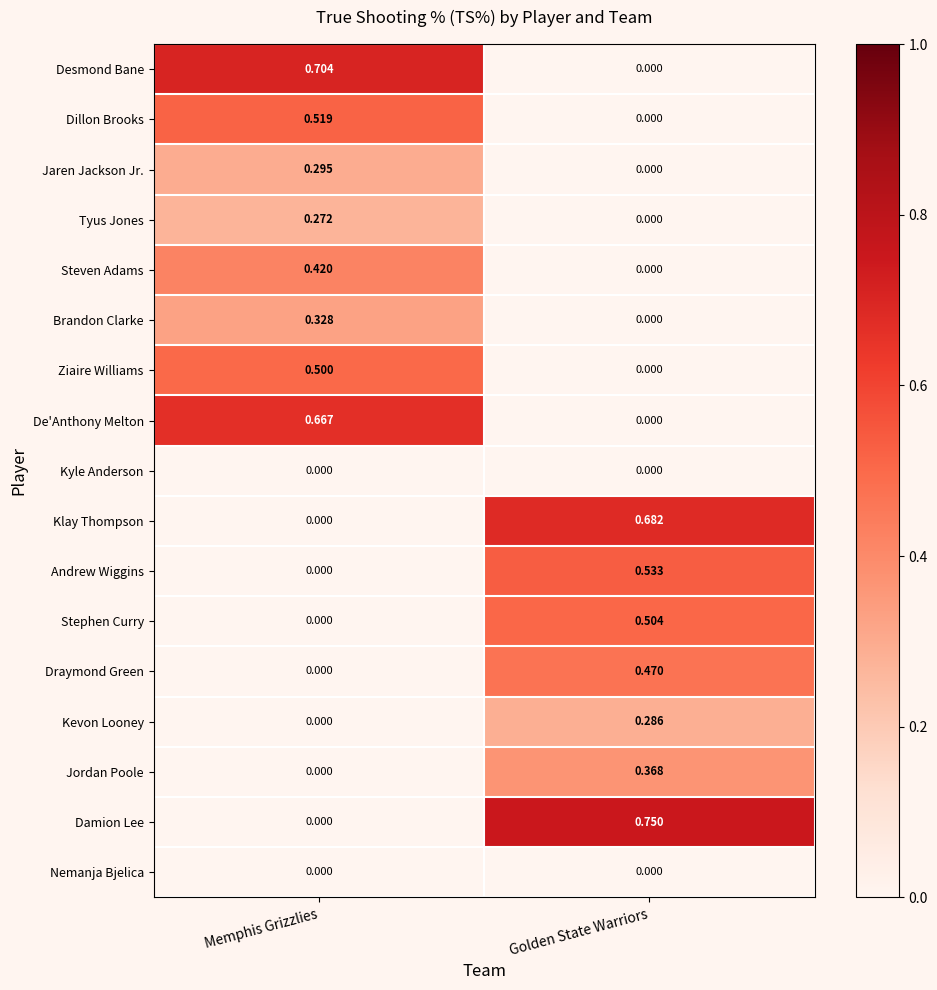

Which series has the largest range (max minus min)?

Damion Lee